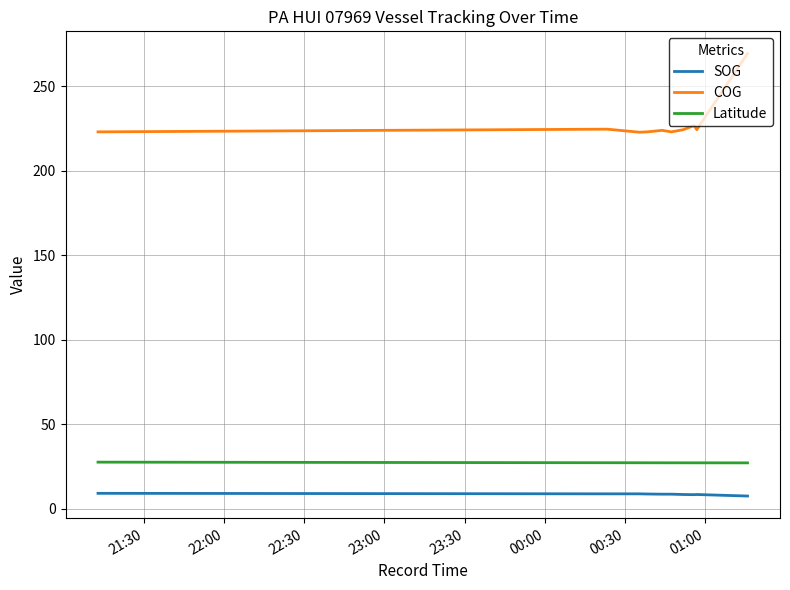

What are all the series names shown in the legend?

SOG, COG, Latitude